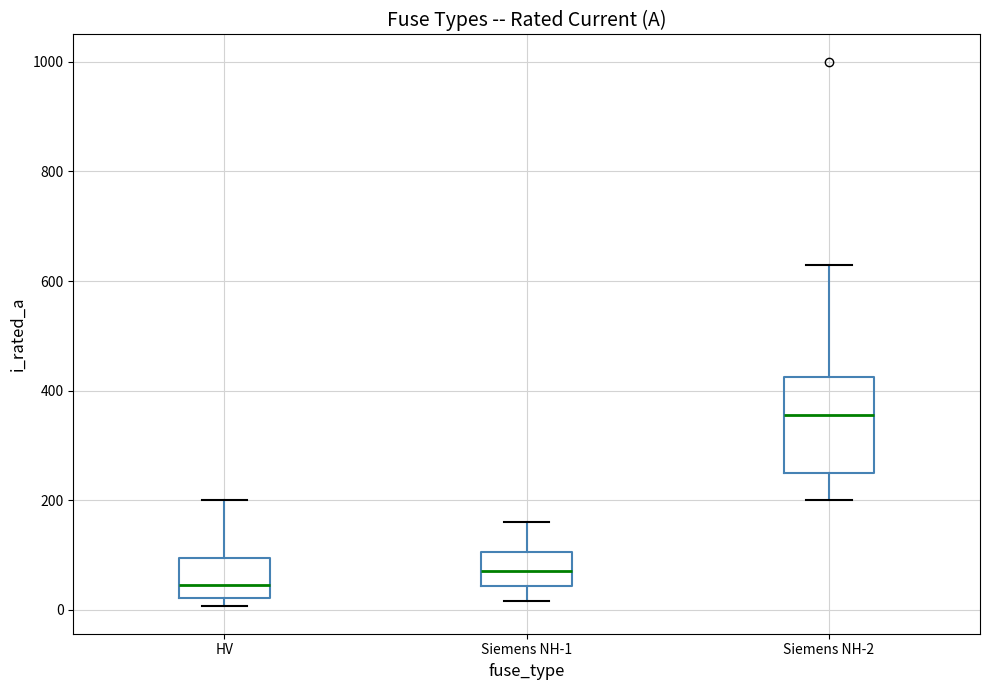

Which box is the tallest, from its lower edge to its upper edge?

Siemens NH-2